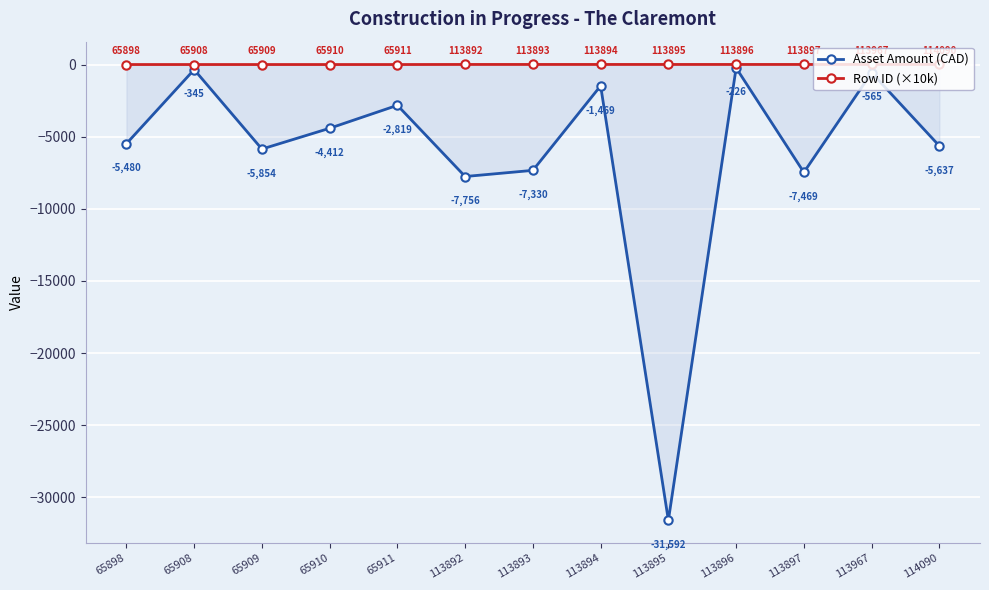

Which label corresponds to the smallest value in the chart?

113895